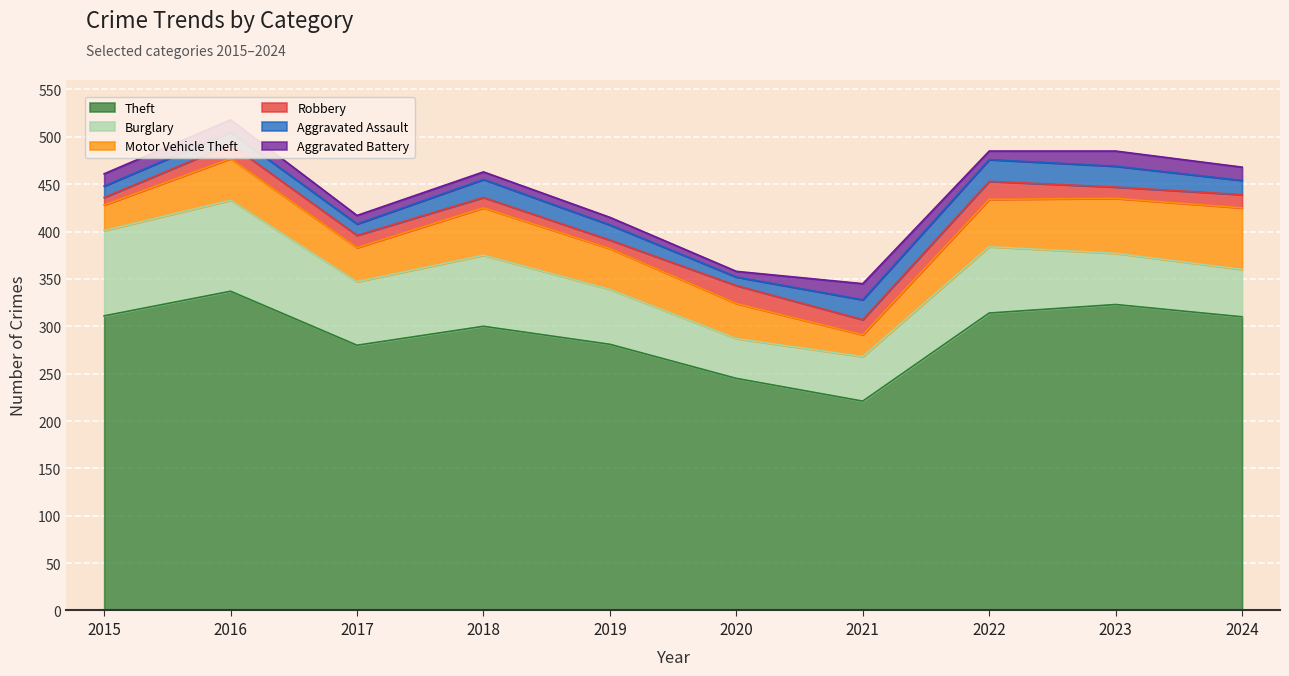

How many lines are shown in the chart?

6